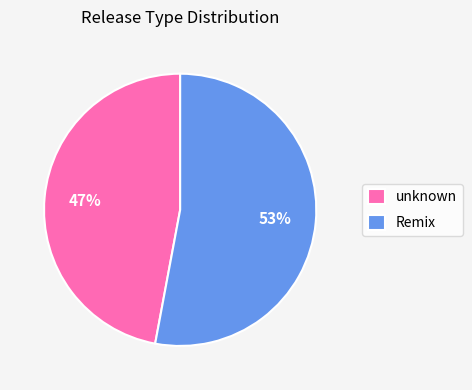

Between unknown and Remix, which is larger?

Remix